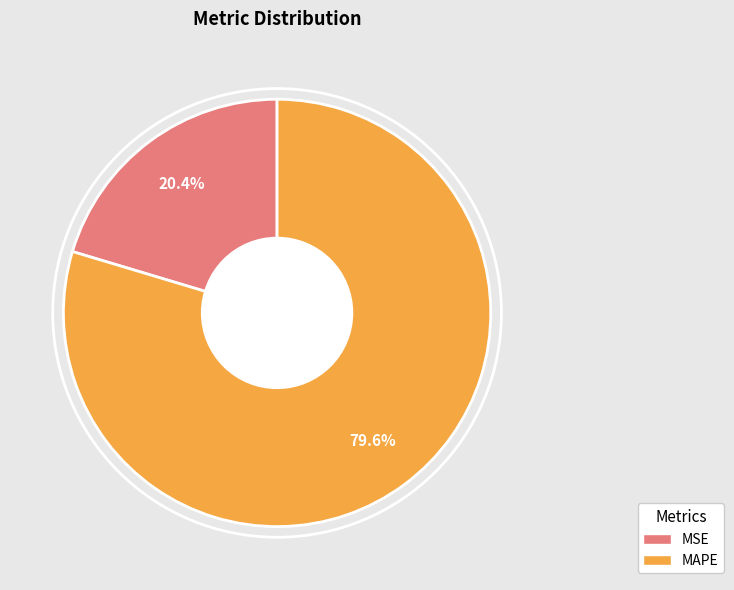

Which slice is the smallest?

MSE